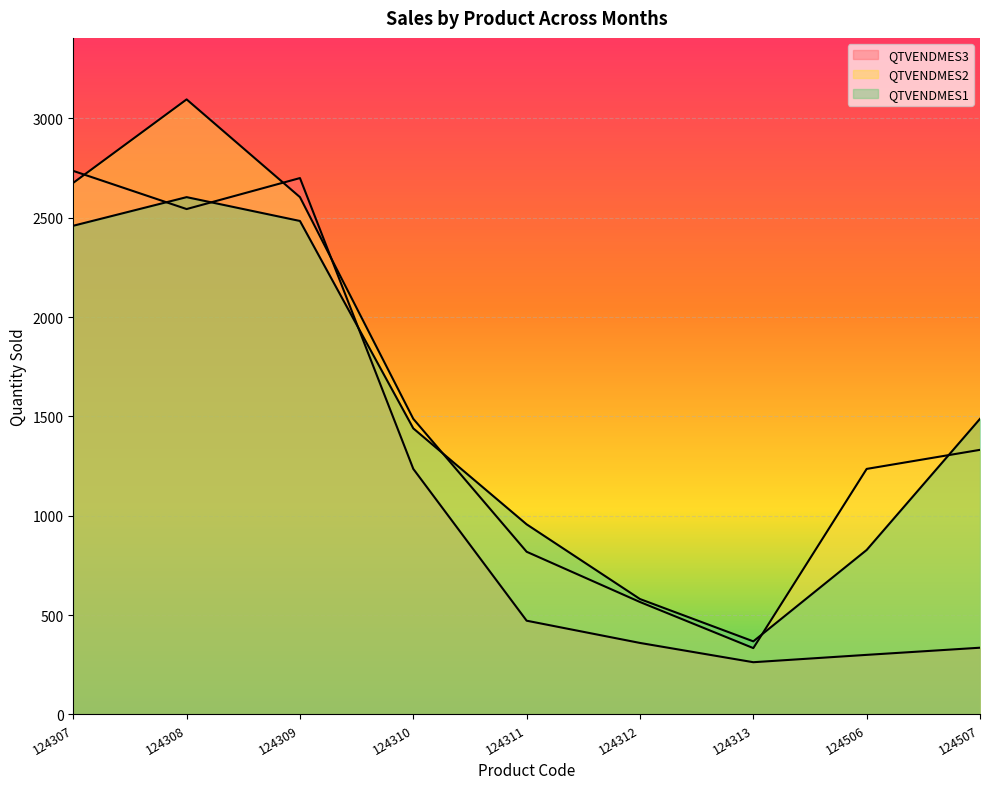

What is the value of the QTVENDMES3 point at the 9th from the left?

336